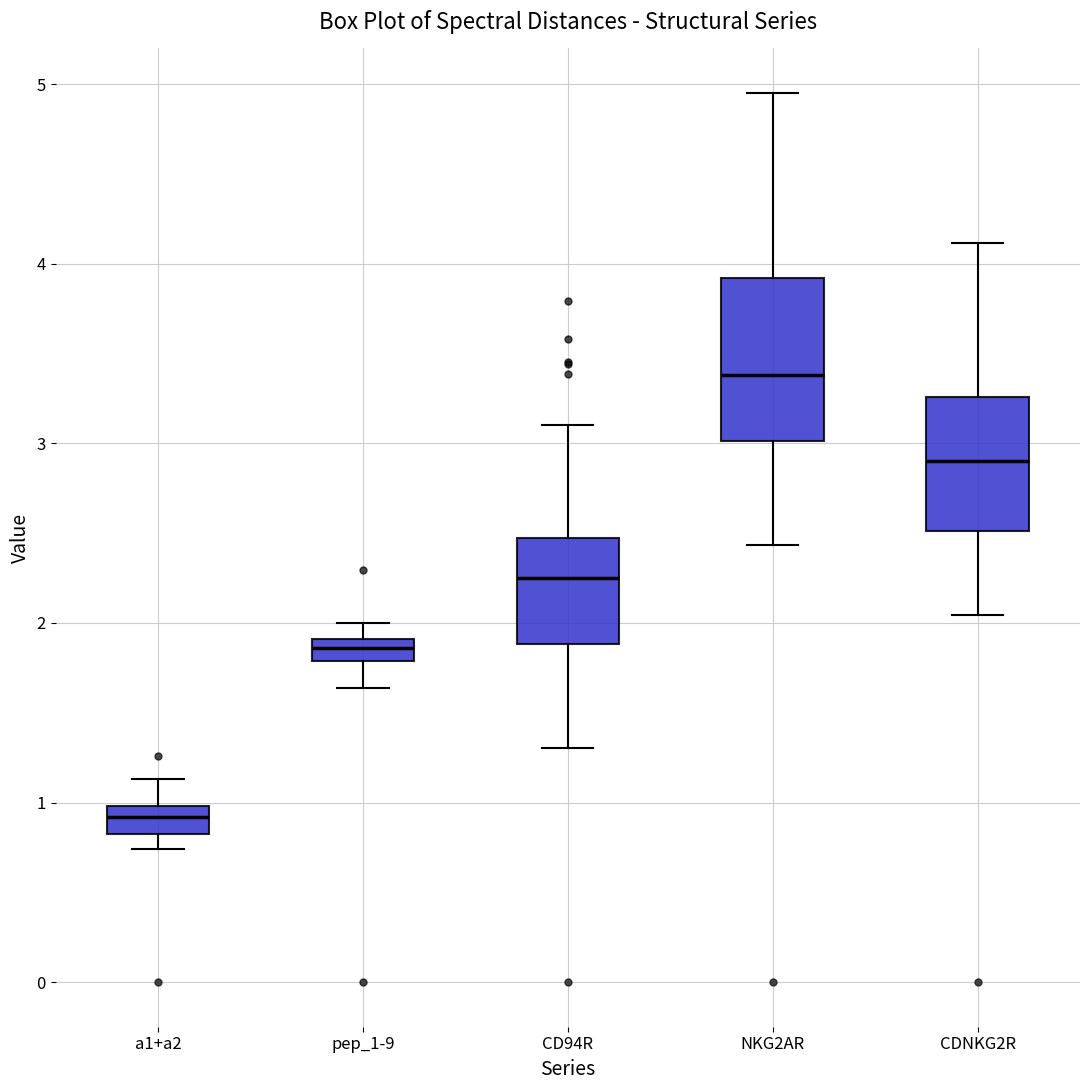

Which box is the tallest, from its lower edge to its upper edge?

NKG2AR